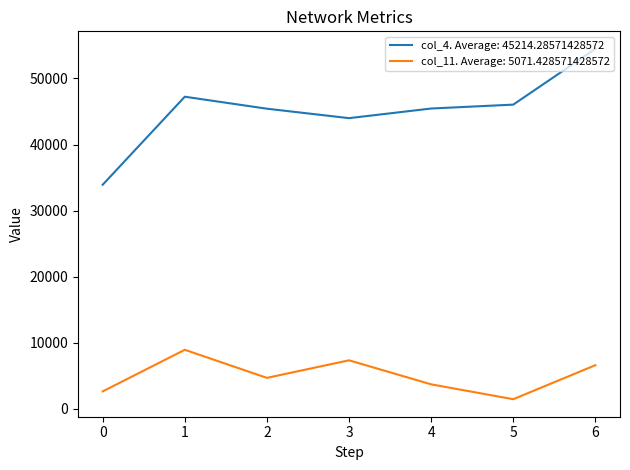

What is the smallest value displayed?

1478